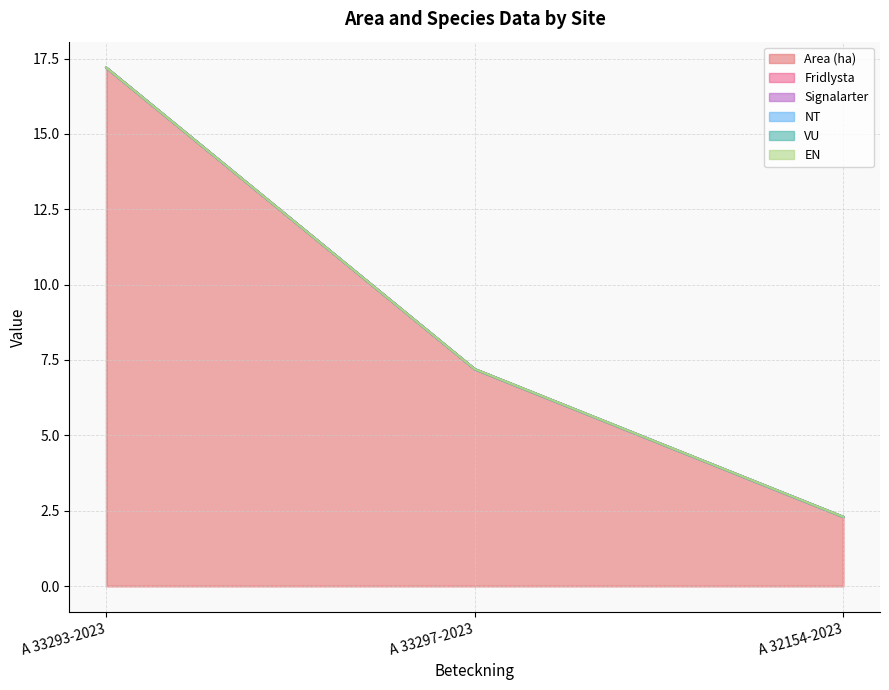

Is it true that VU equals 0.0 at A 33293-2023?

True